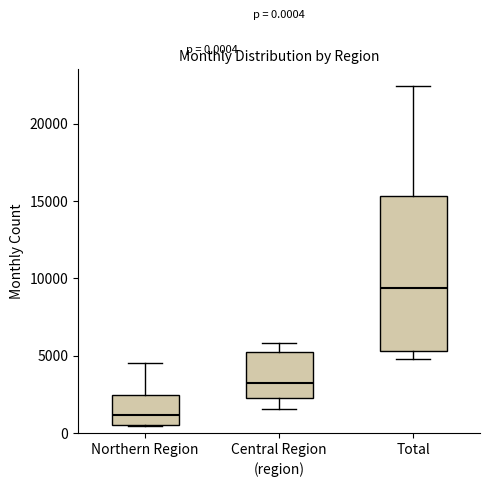

Which box has the highest median line?

Total